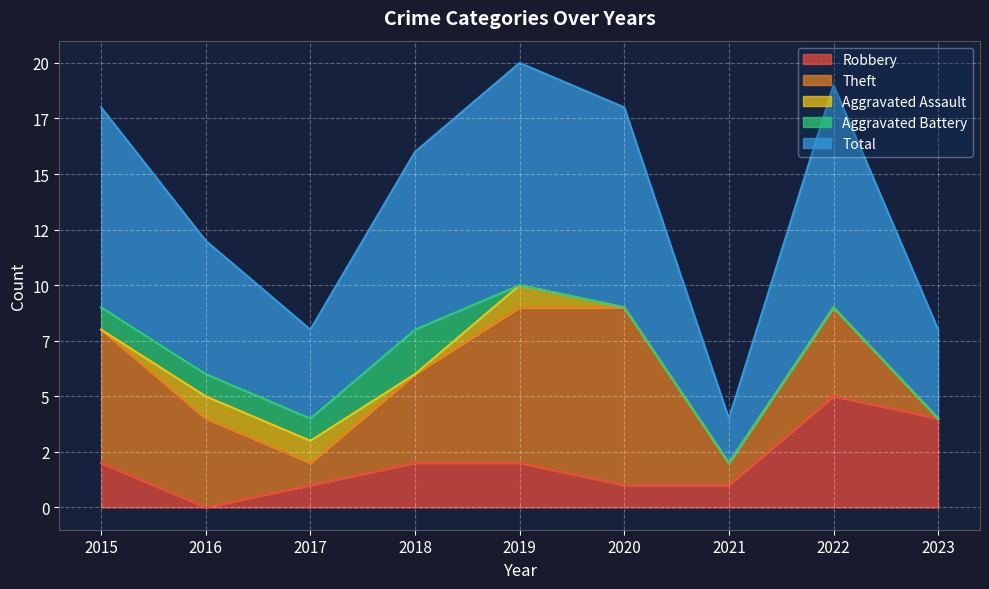

Is it true that Aggravated Assault equals 0 at 2023?

True